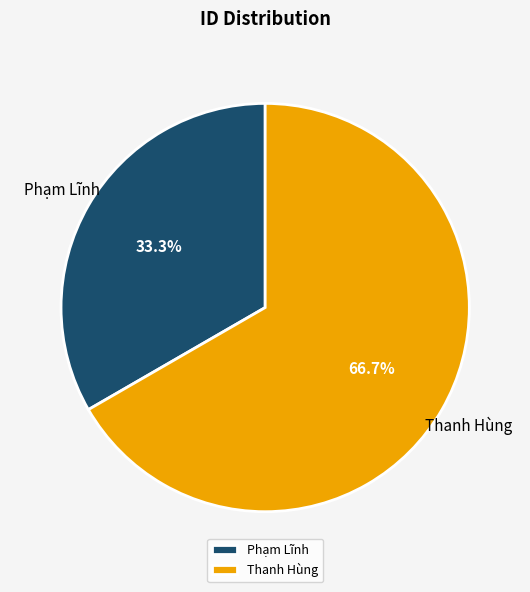

To the nearest percent, what is the combined percentage of Phạm Lĩnh and Thanh Hùng?

100%